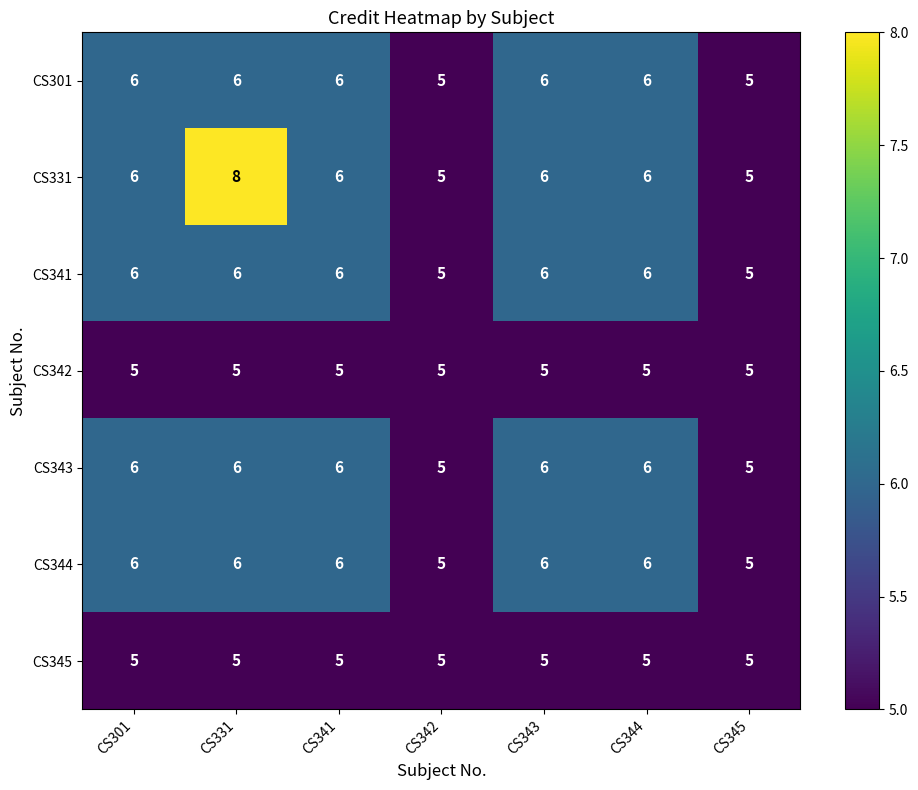

Is it true that CS301 equals 8 at CS342?

False